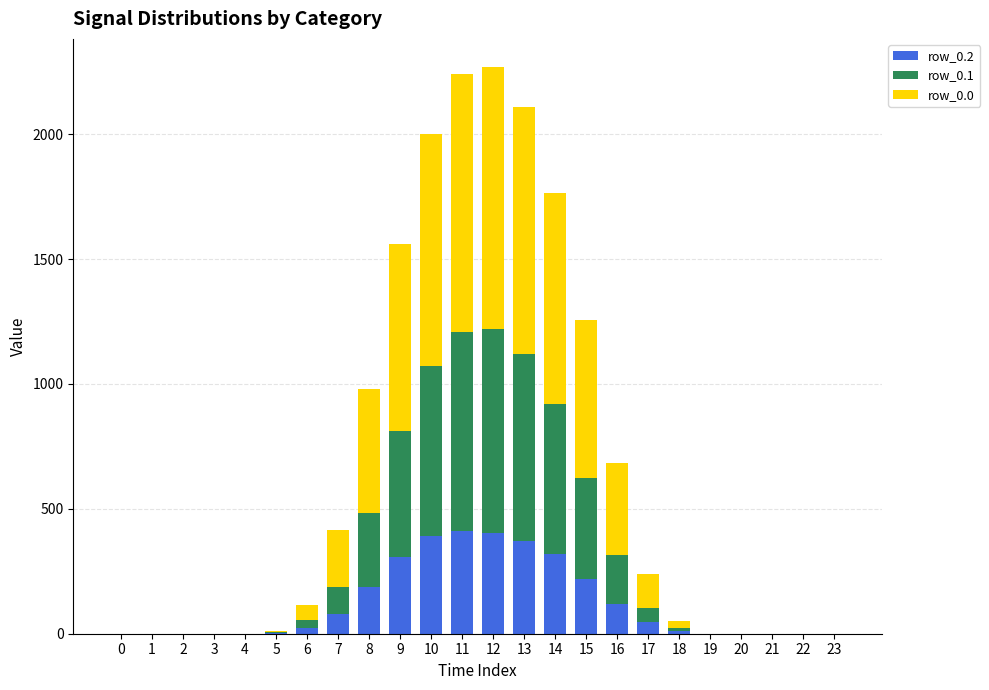

What is the total value across all series at 6?

113.9